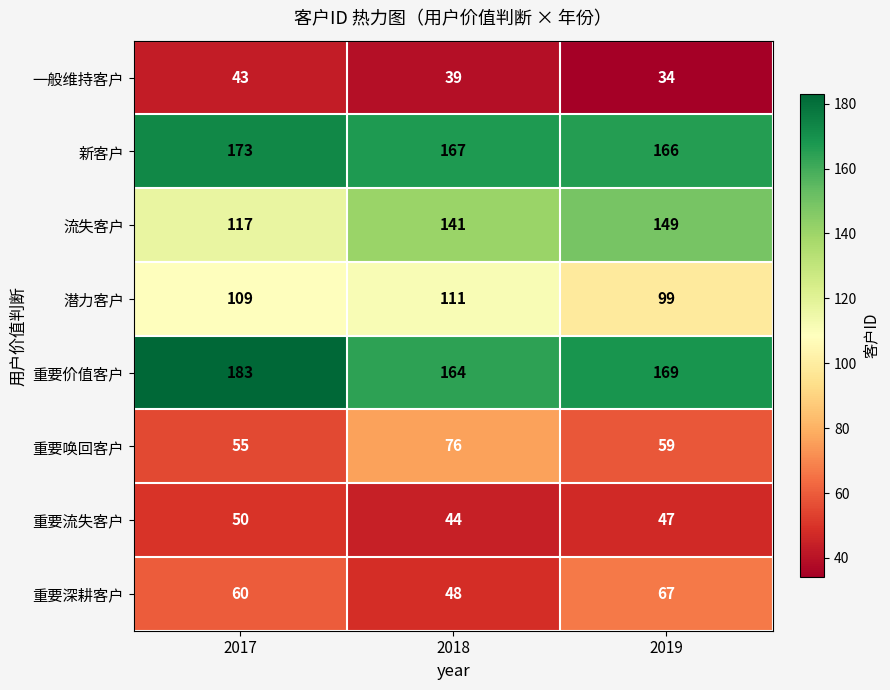

Which series has the largest total across all categories?

重要价值客户